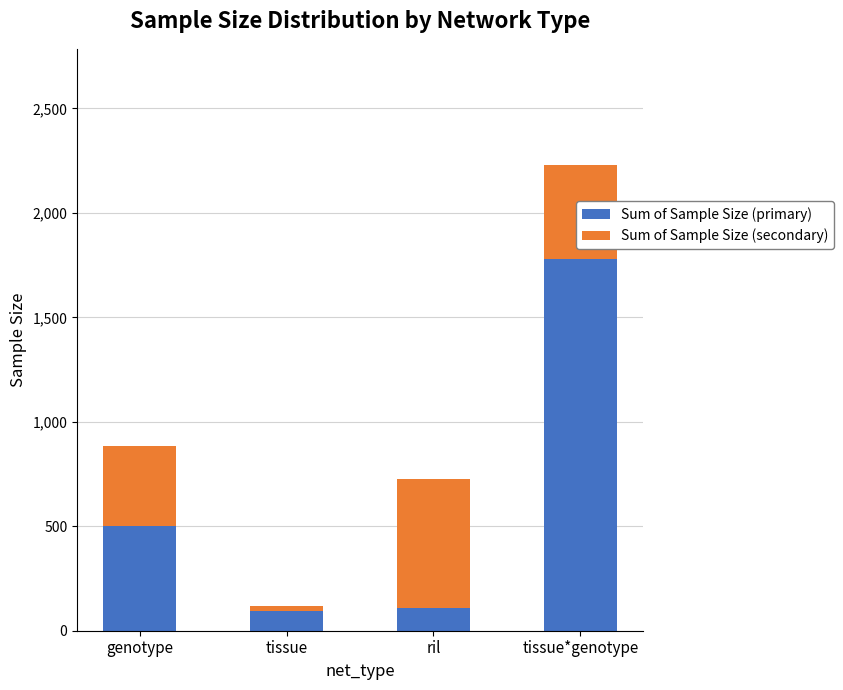

What is the total value across all series at genotype?

886